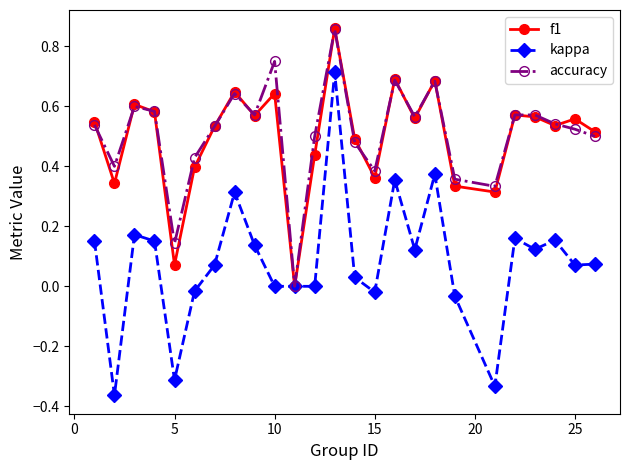

True or false: f1 has more than 2 interior local peaks.

True